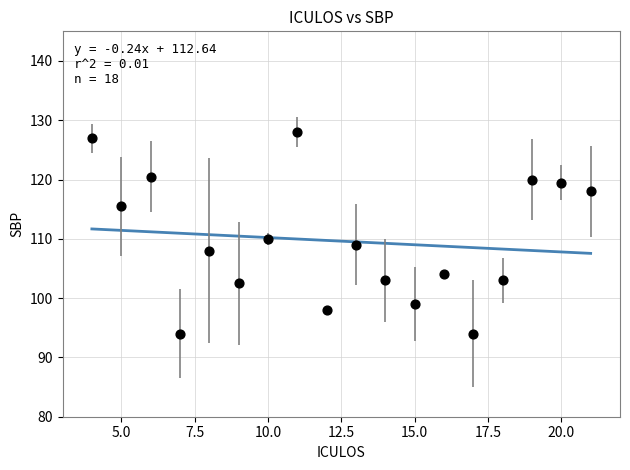

What is the range of Y values (max minus min)?

34.0